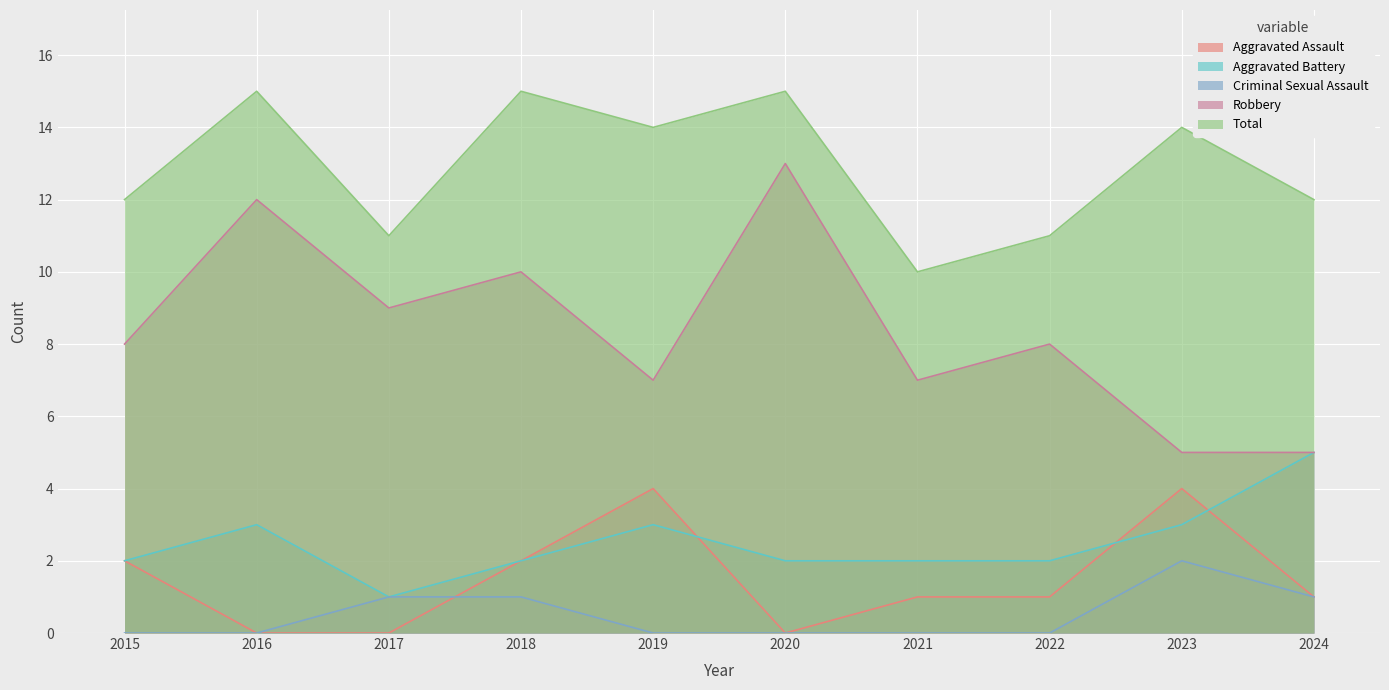

What is the total value across all series at 2021?

20